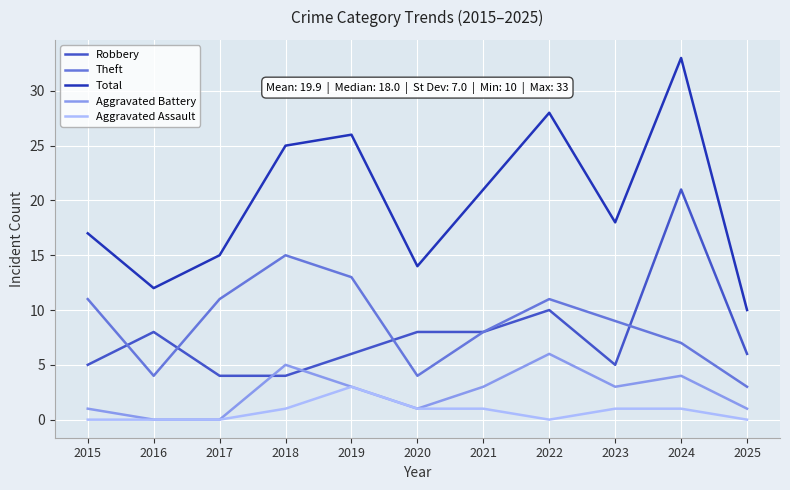

How many lines are shown in the chart?

5